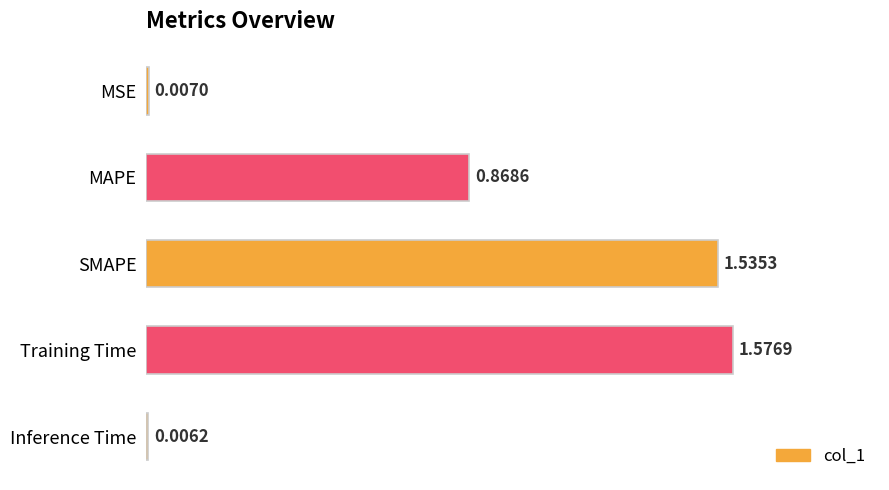

Which category has the highest value across all series?

Training Time